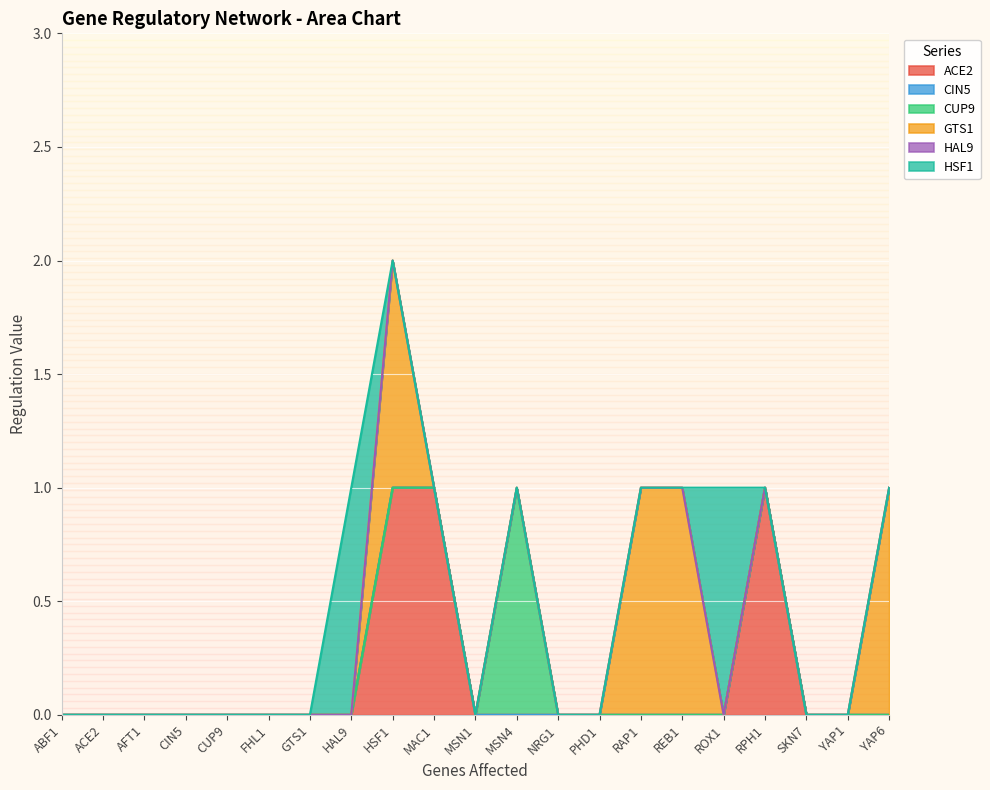

Where is HSF1 nearest to the value 0?

ABF1